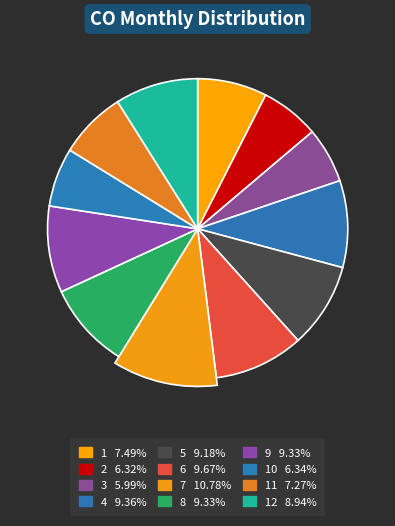

True or false: 11 accounts for 7% of the total.

True